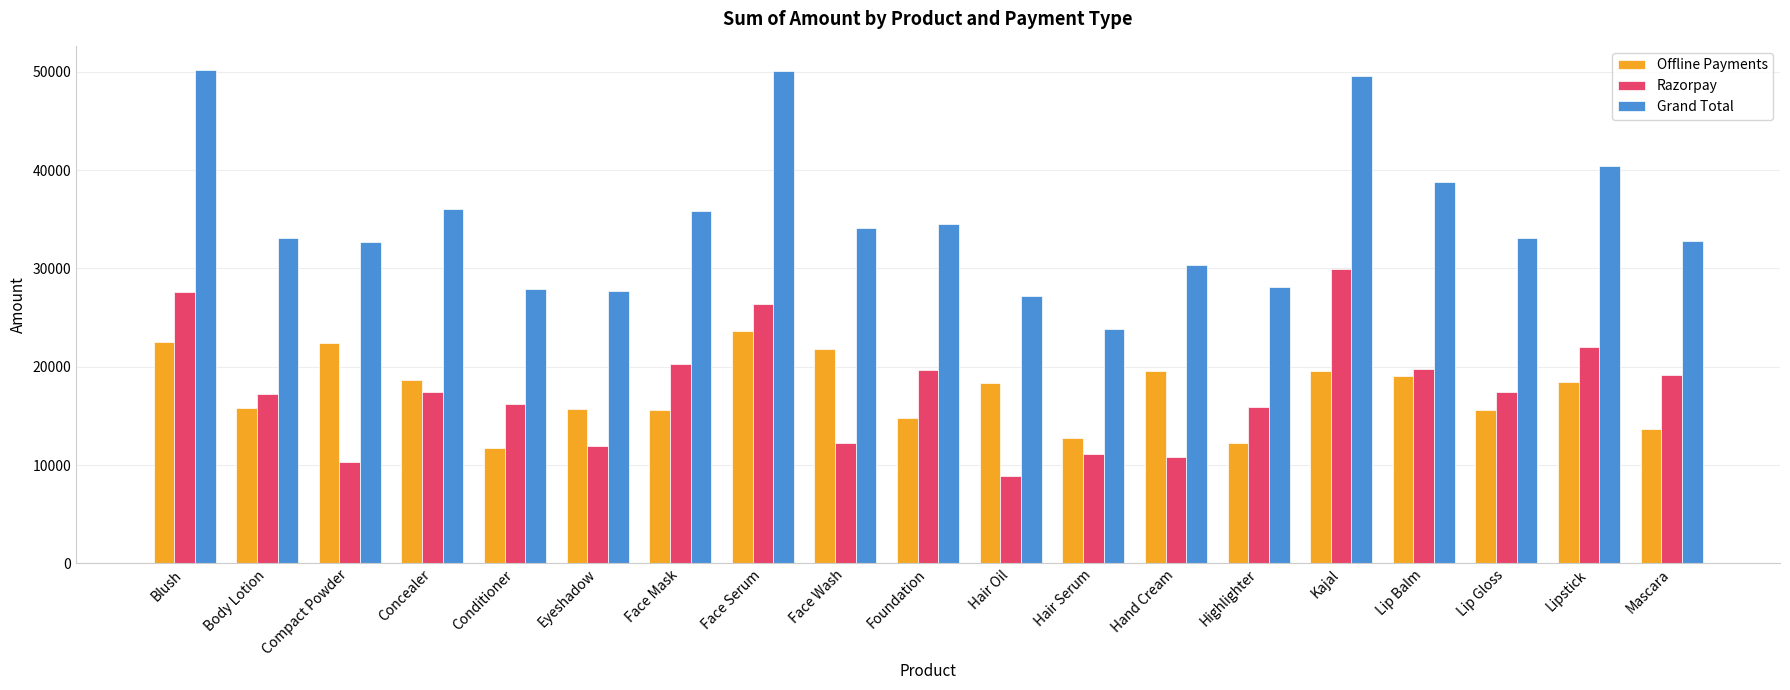

How many values in the Razorpay series exceed 17387?

10